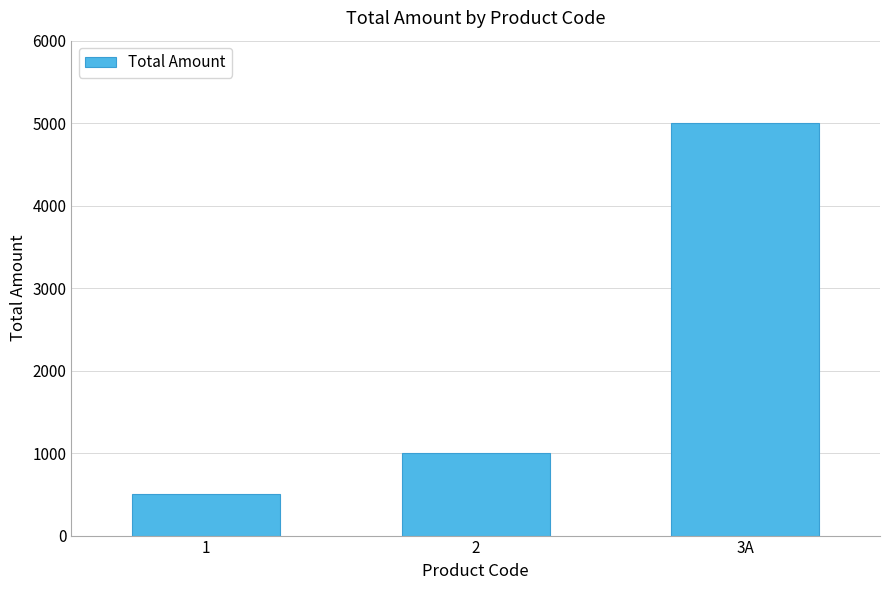

What is the change in value from 2 to 3A?

+4000